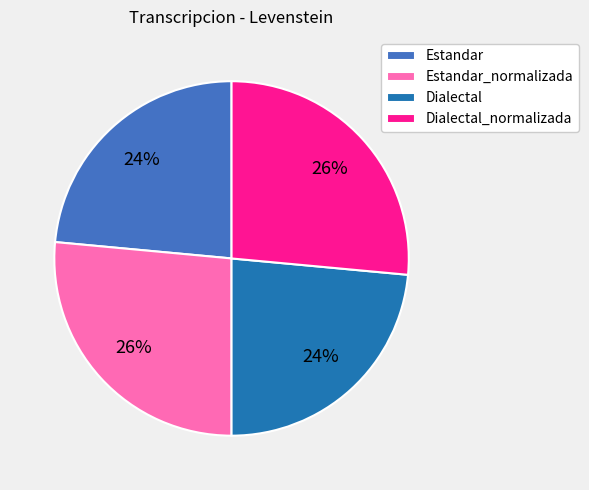

Approximately how many times larger is the value at Dialectal compared to Dialectal_normalizada?

0.9